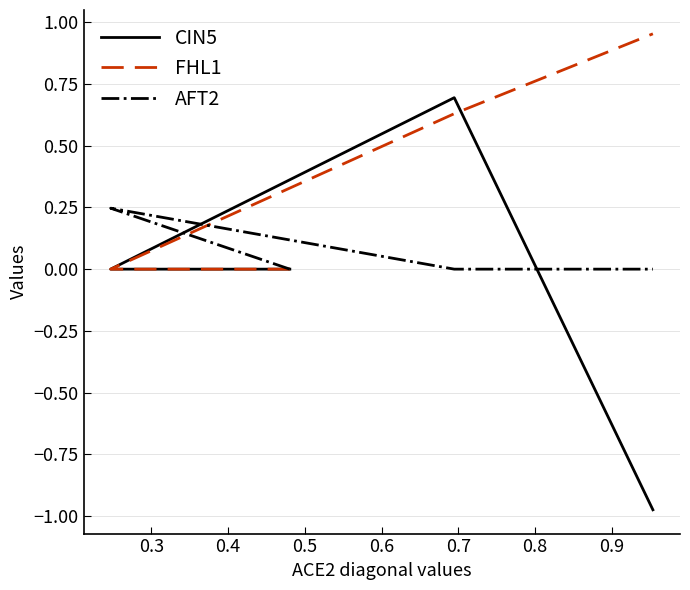

What is the highest value of the FHL1 series?

1.0